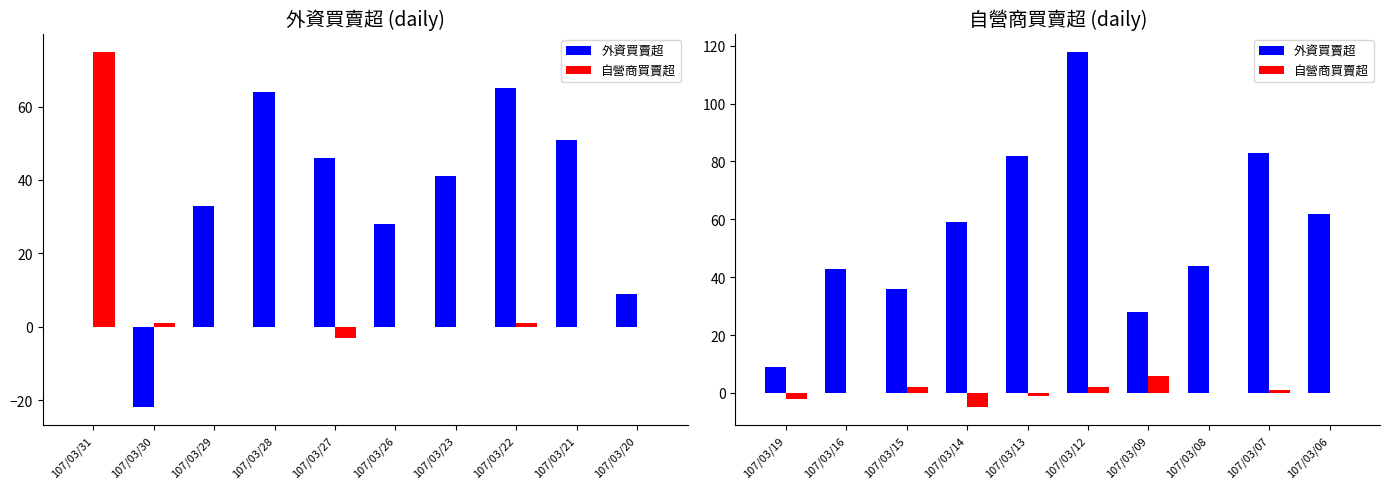

How many bars are there in each group?

2